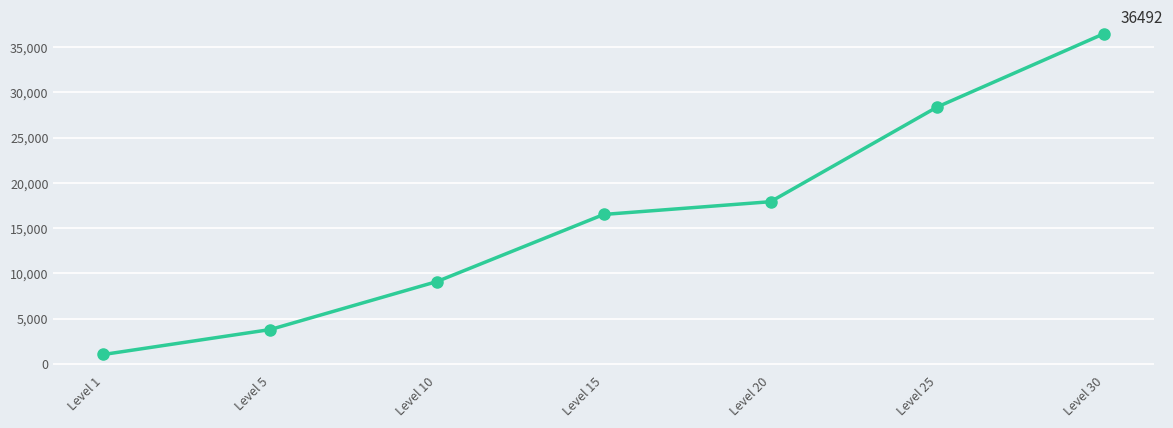

What is the approximate value at Level 10?

9106.7